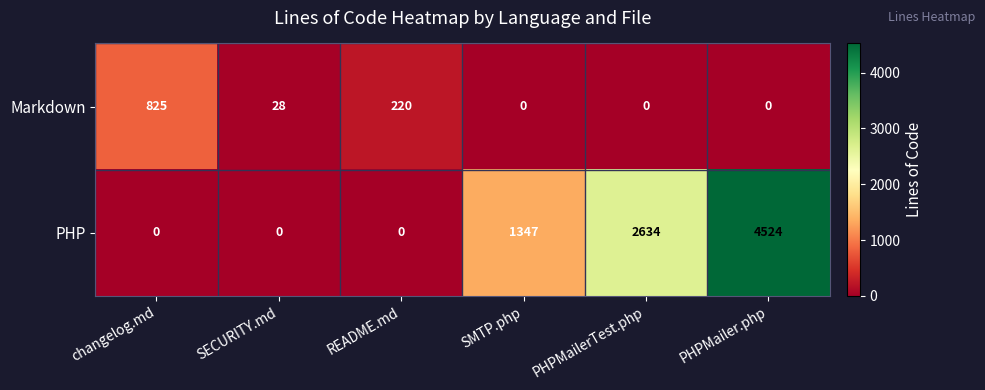

True or false: Markdown has a value of 28 at SECURITY.md.

True